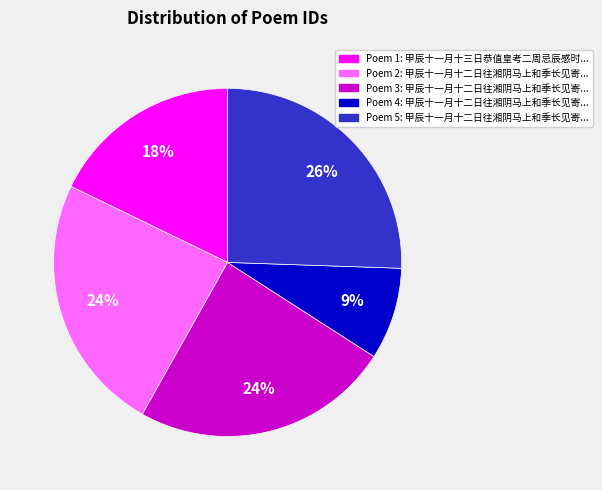

To the nearest percent, what is the difference between the largest and smallest slice percentages?

17%